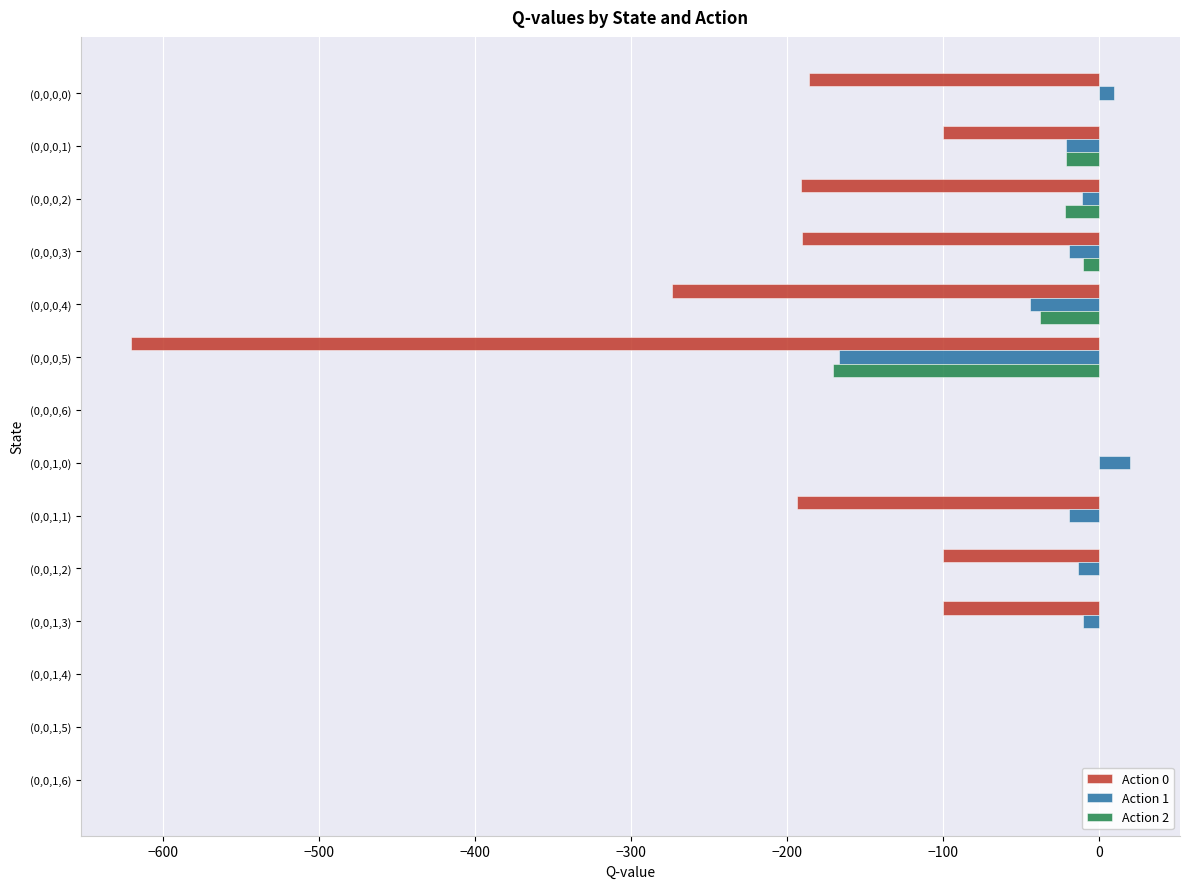

What are all the series names shown in the legend?

Action 0, Action 1, Action 2